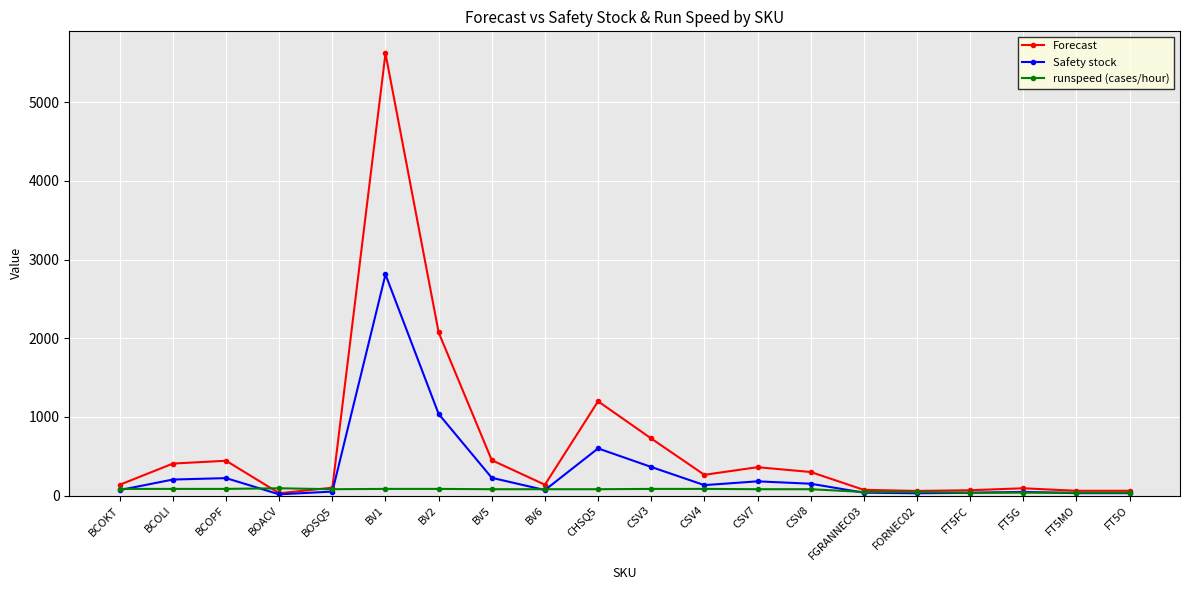

What is the difference between the second highest and minimum values in the Forecast series?

2045